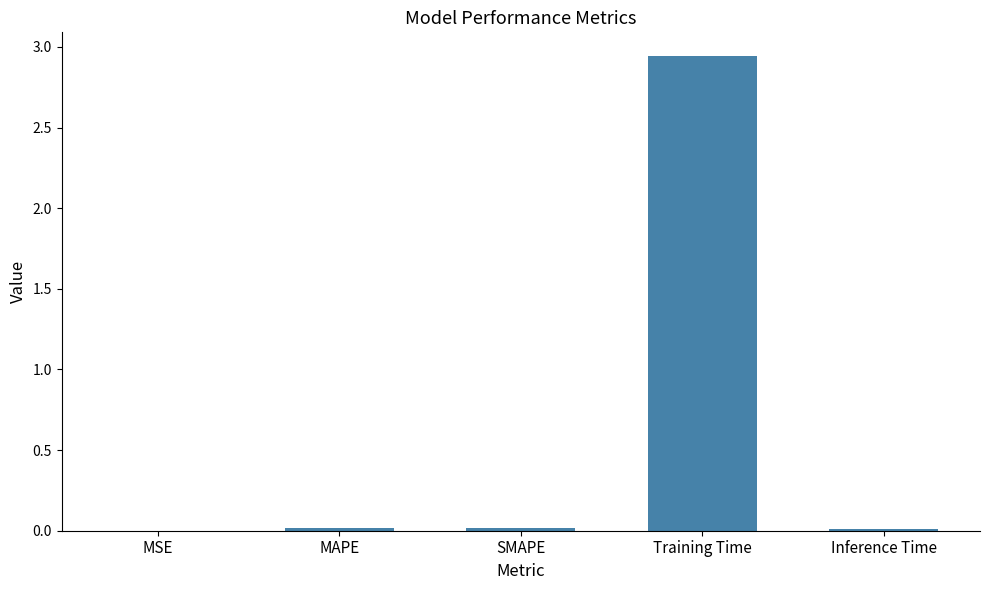

Is it true that the value at Training Time is 4.5?

False